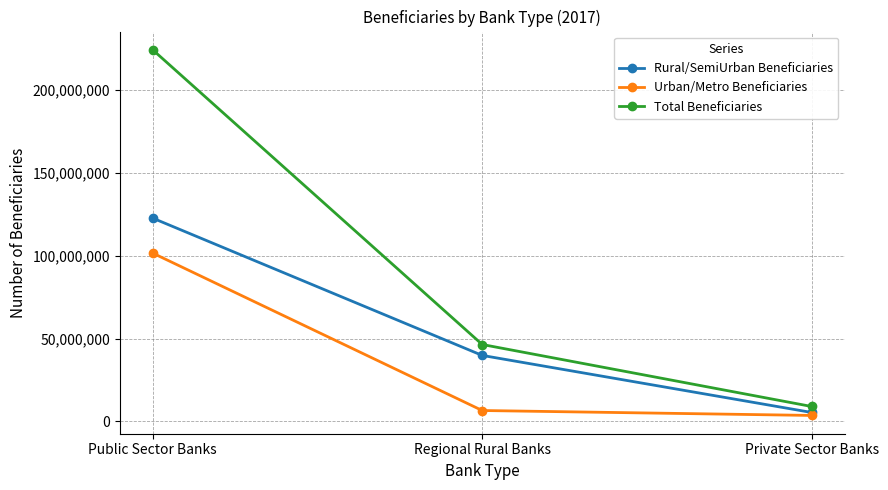

Rank the series by their average value, from lowest to highest.

Urban/Metro Beneficiaries, Rural/SemiUrban Beneficiaries, Total Beneficiaries